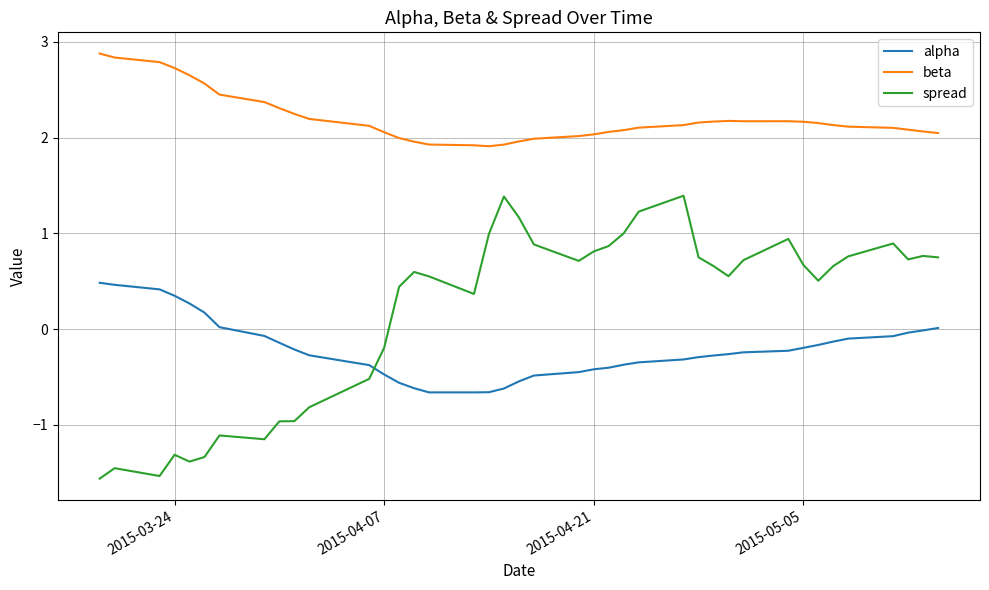

Which series has the largest total across all categories?

beta